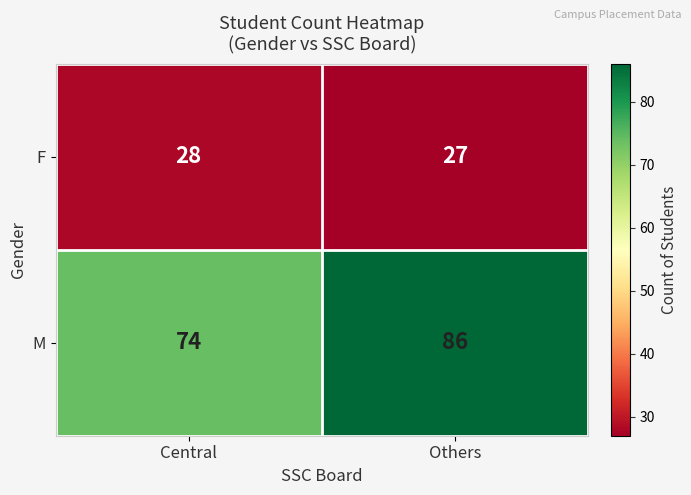

Read the F value at Central.

28